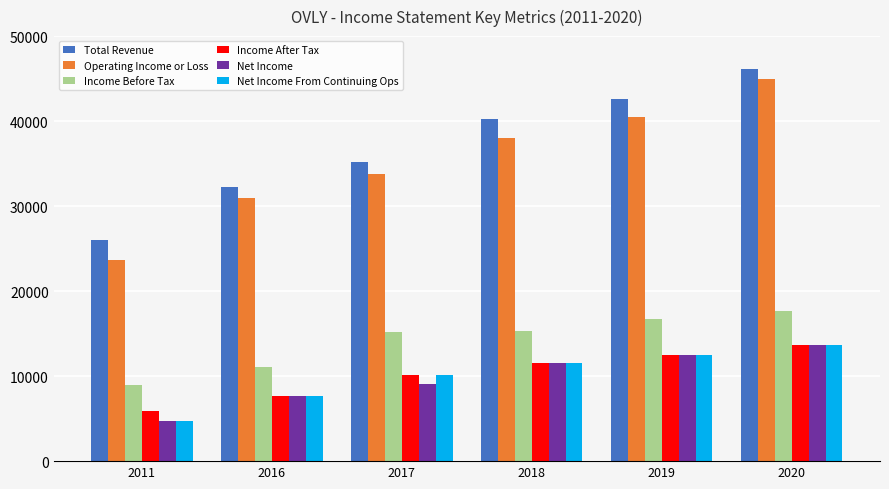

What are all the series names shown in the legend?

Total Revenue, Operating Income or Loss, Income Before Tax, Income After Tax, Net Income, Net Income From Continuing Ops